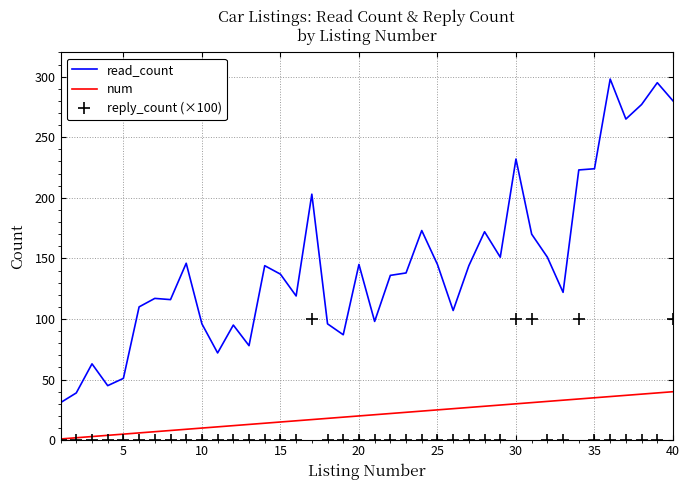

Which series has the largest total across all categories?

read_count